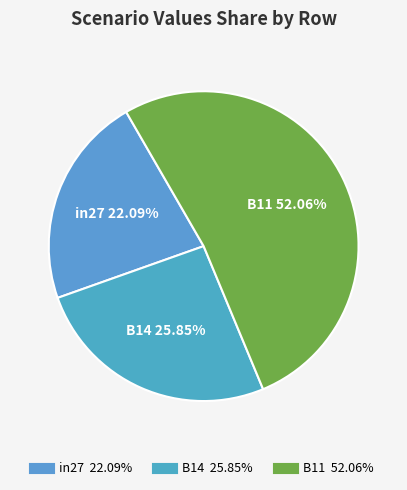

To the nearest percent, what is the difference between the largest and smallest slice percentages?

30%